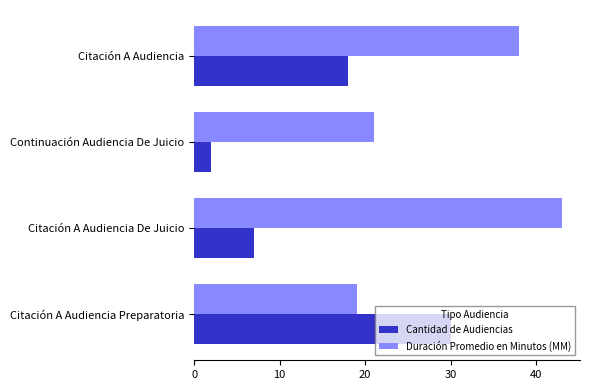

At how many categories does at least one series exceed 14?

4